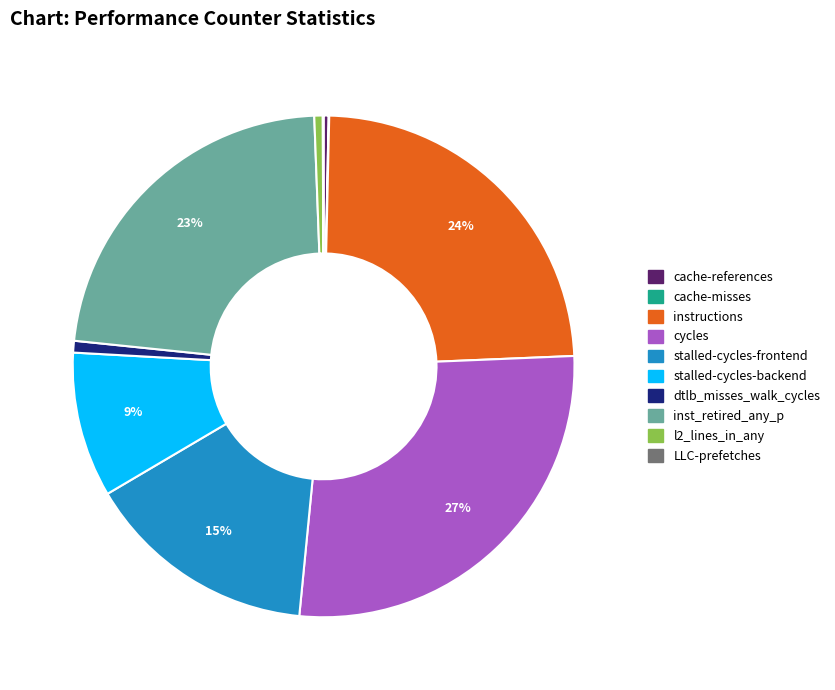

Is it true that stalled-cycles-backend is 3% of the pie?

False